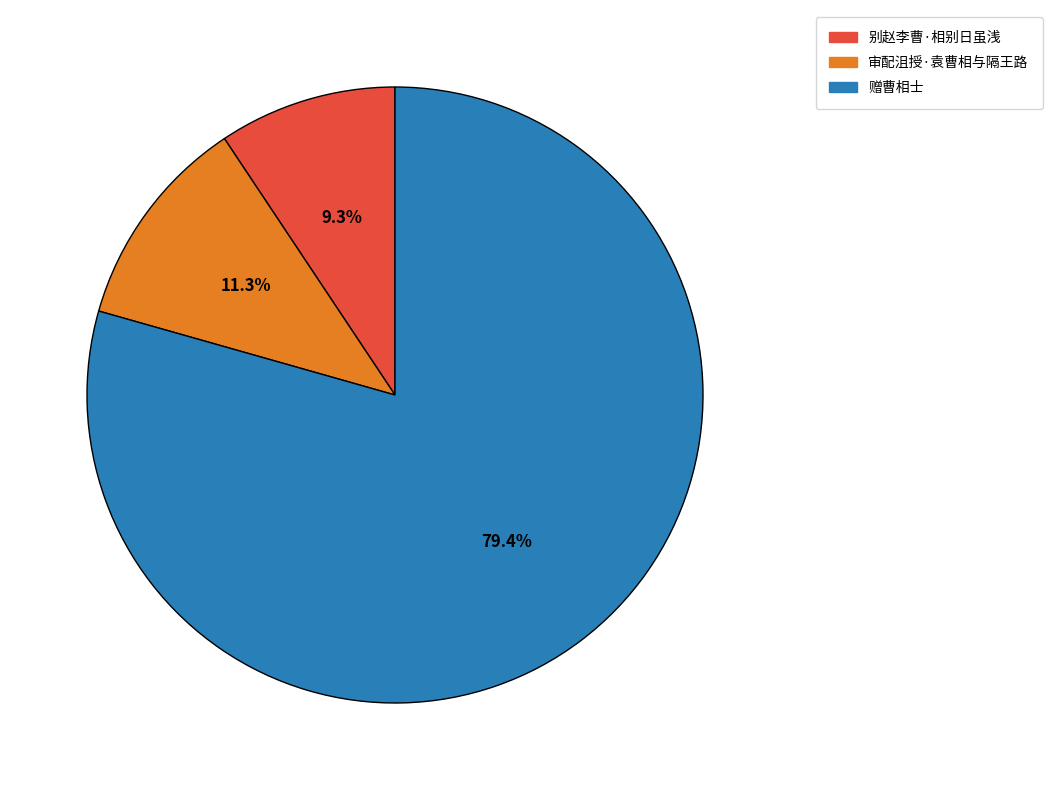

To the nearest percent, what is the combined percentage of 别赵李曹·相别日虽浅 and 审配沮授·袁曹相与隔王路?

21%